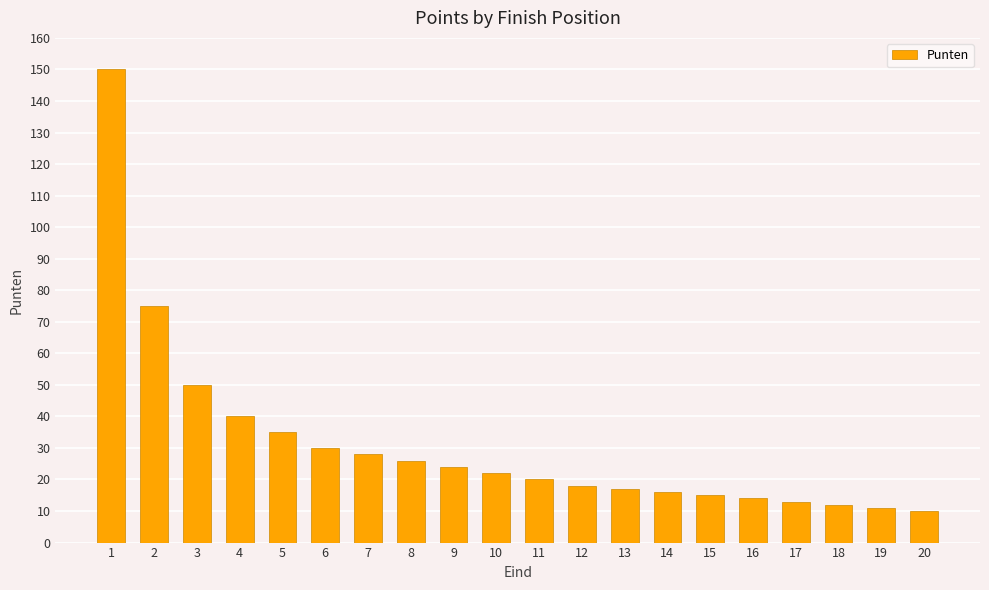

Reading left to right, extract all data points from this chart.

150	75	50	40	35	30	28	26	24	22	20	18	17	16	15	14	13	12	11	10